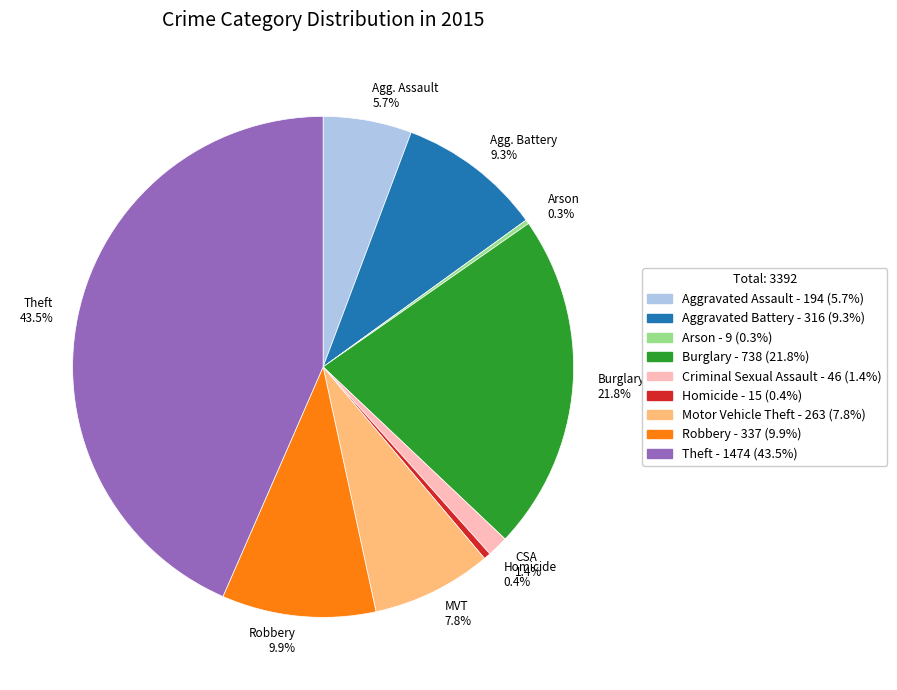

What is the largest slice in the pie chart?

Theft 43.5%